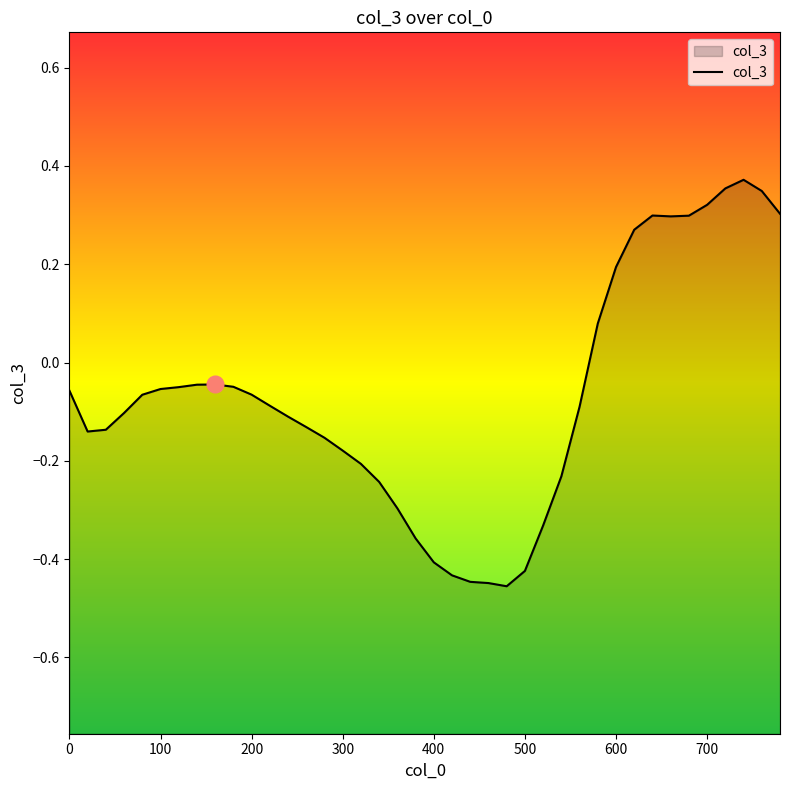

Is it true that the value at 460 is -0.4?

True